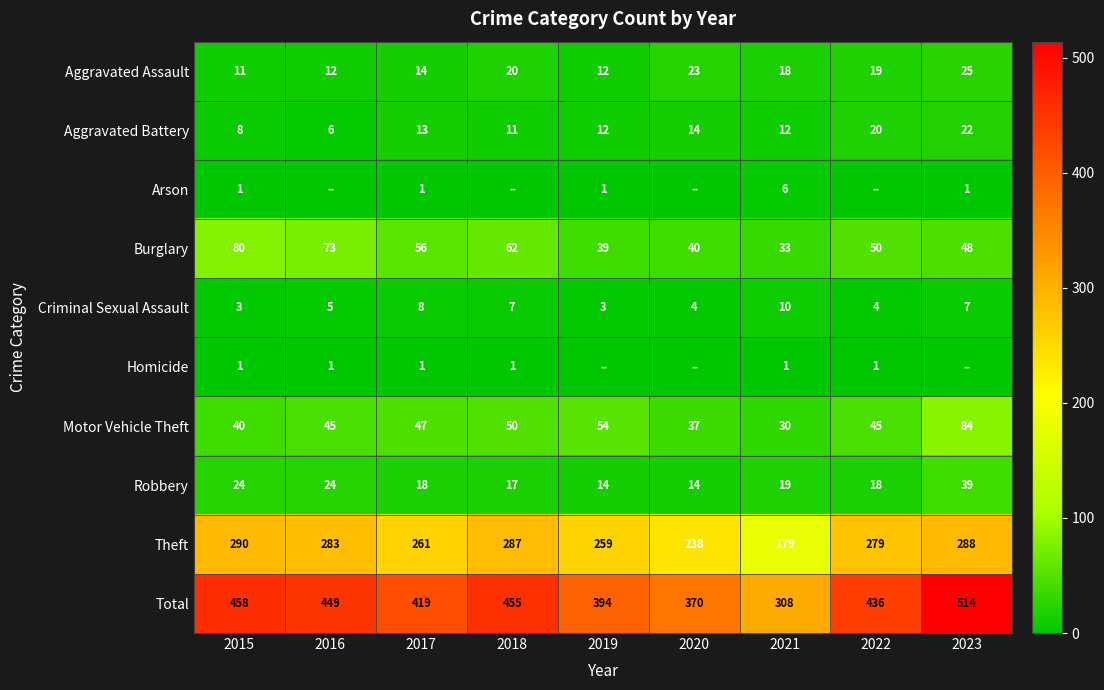

Is the value of Aggravated Assault at 2021 greater than the value of Aggravated Battery at 2019?

Yes